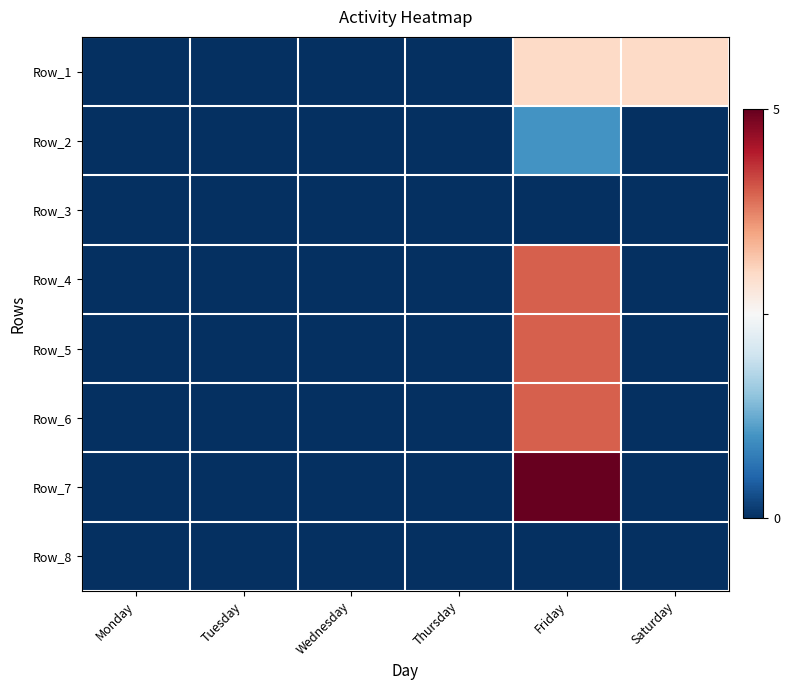

Count the number of data series in this chart.

8